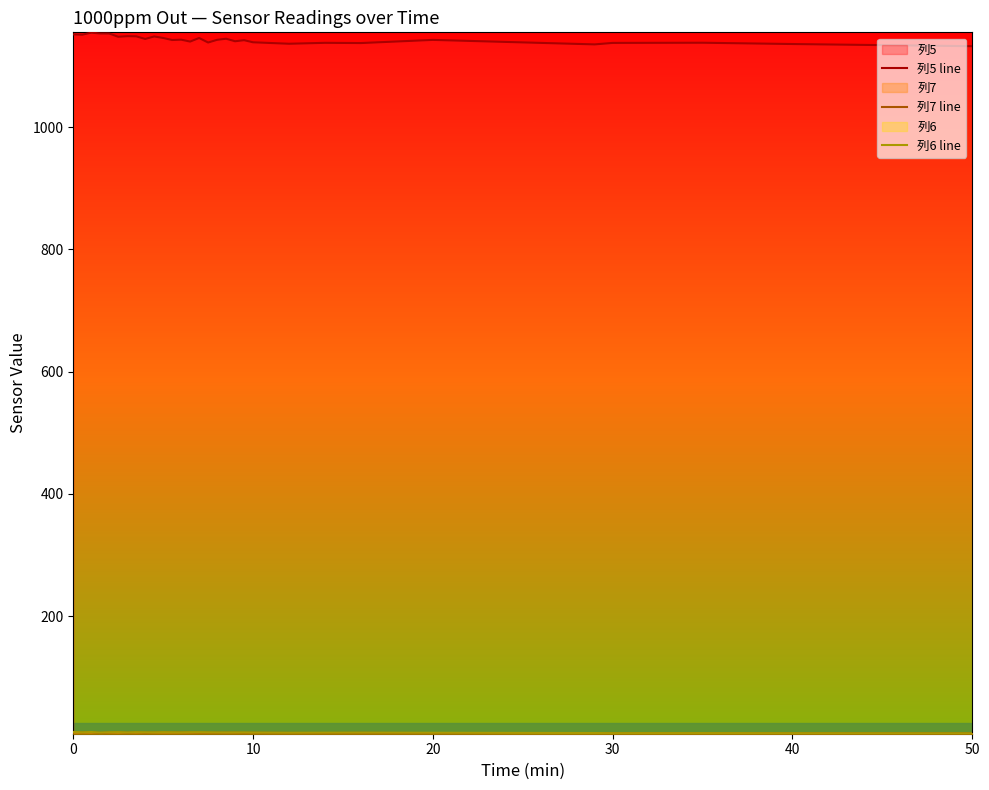

What is the difference between the maximum and minimum values in the 列6 line series?

2.3